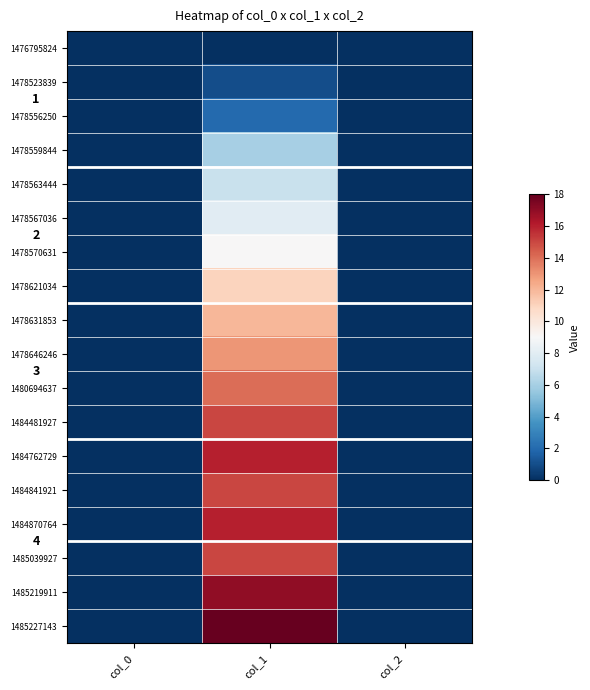

Which category has the highest value in the 1478556250 series?

col_1